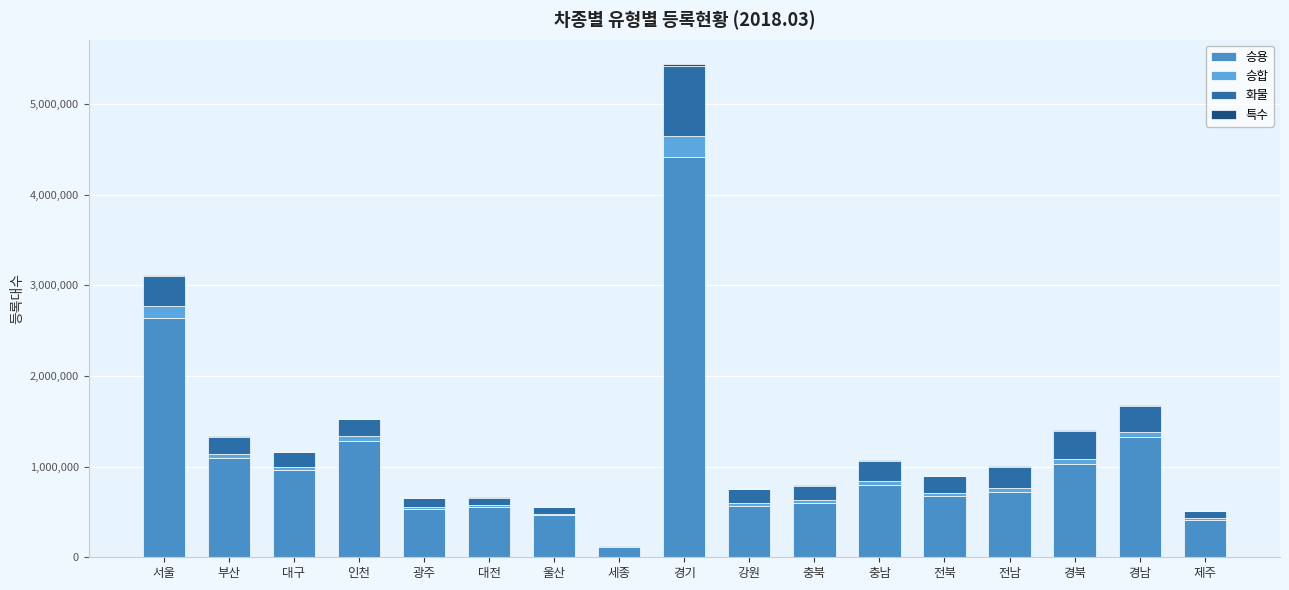

Between 경기 and 전남, which series saw the biggest shift?

승용